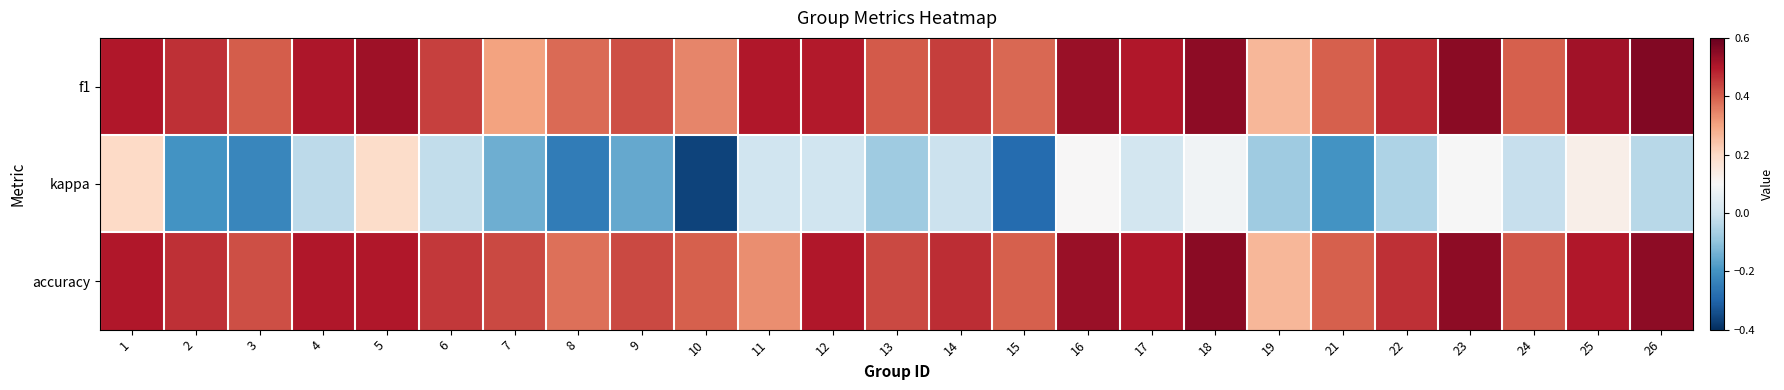

Which has a higher value, 10 or 15?

15